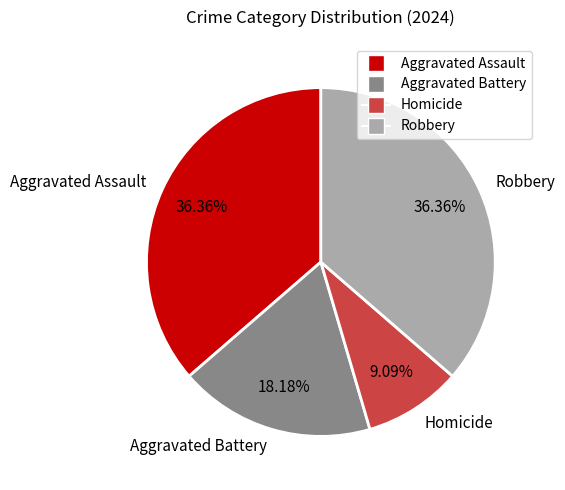

To the nearest percent, what is the combined percentage of Homicide and Aggravated Assault?

45%